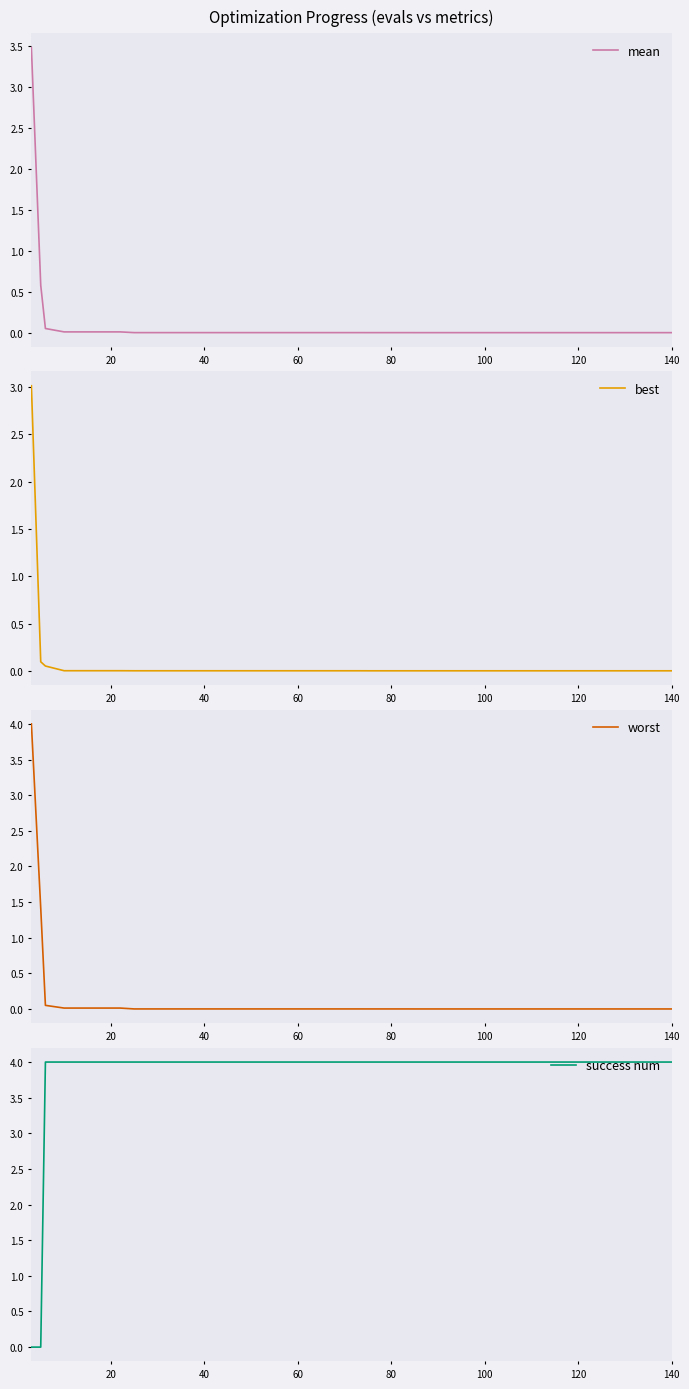

How many intersections are there between mean and success num?

1